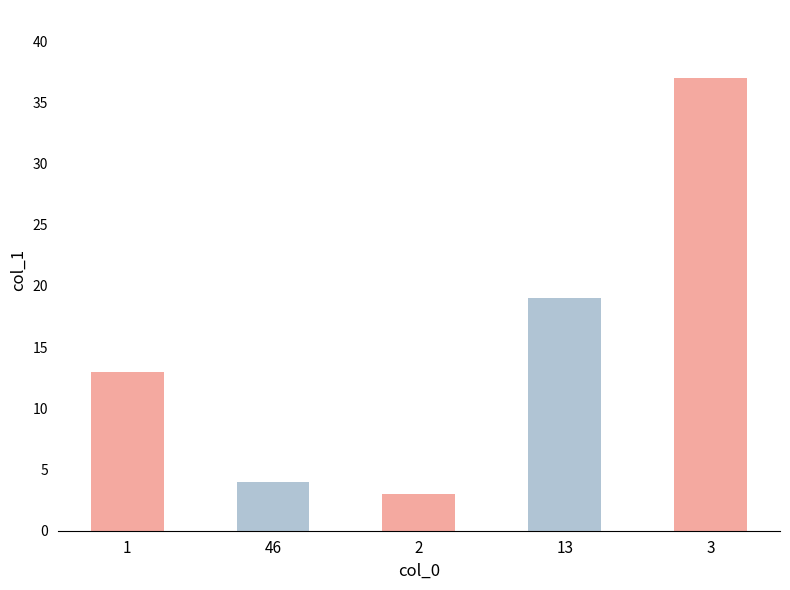

Which category has the highest value across all series?

3